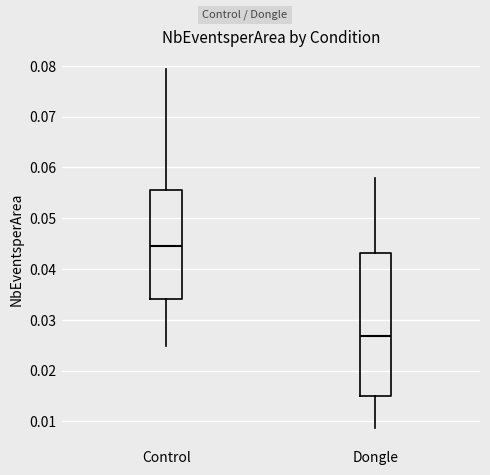

Which box's median line is the lowest?

Dongle